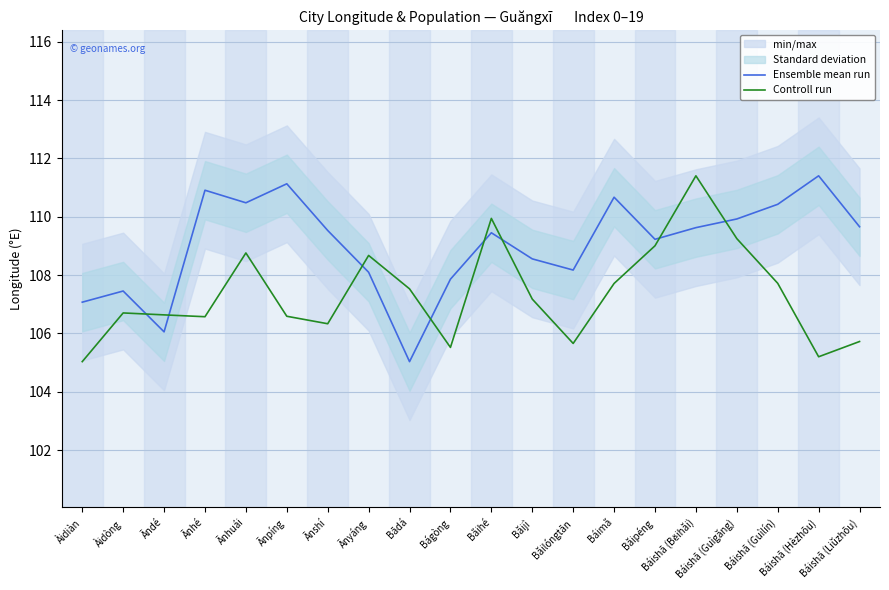

How many lines are shown in the chart?

2